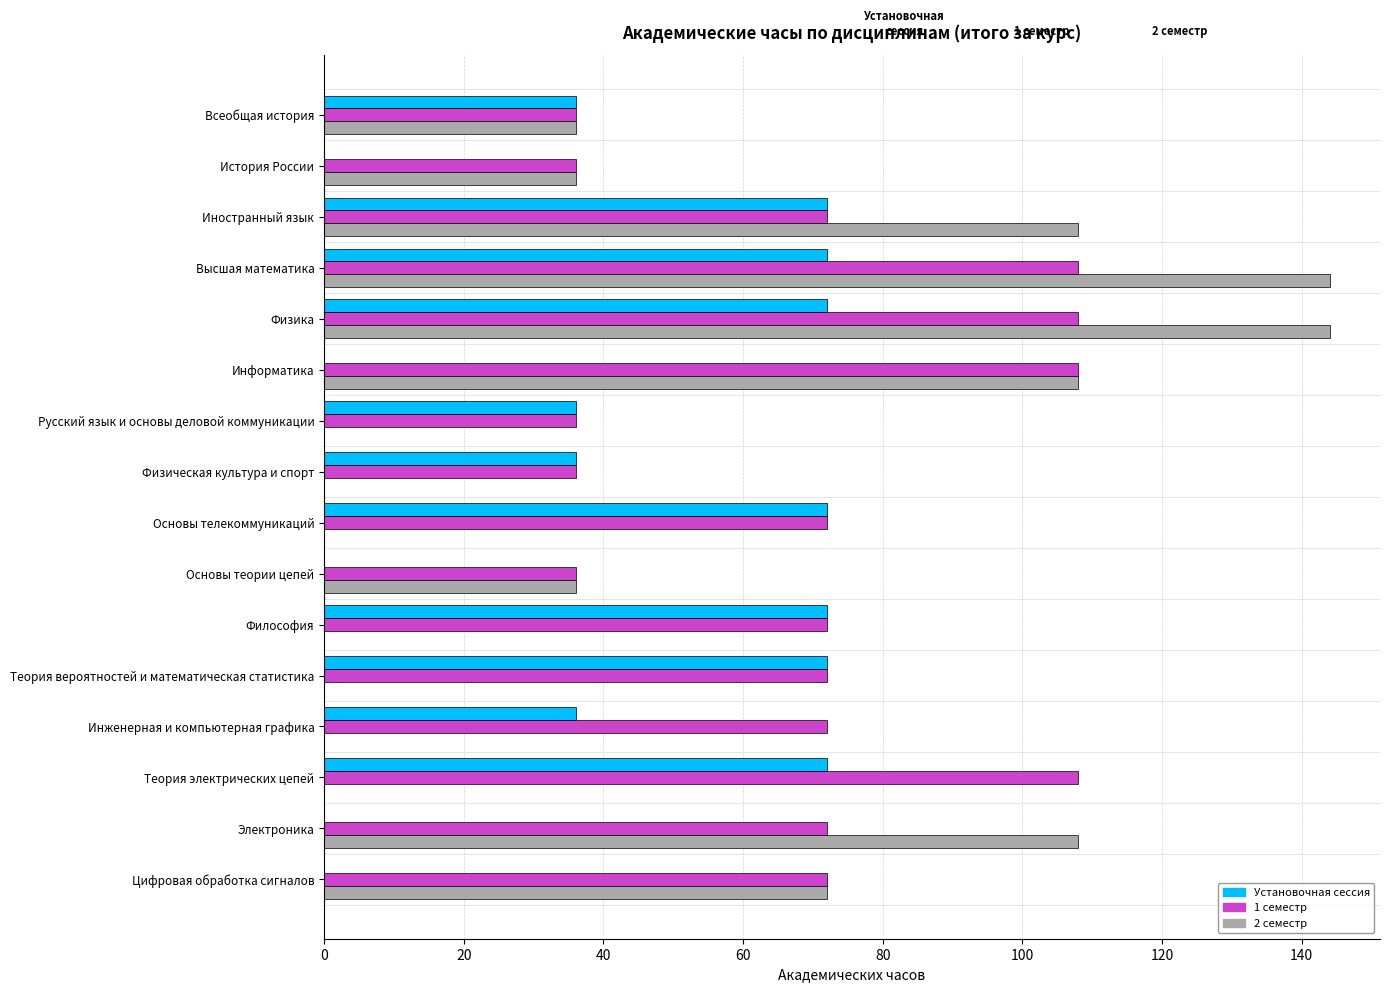

Which series has the largest total across all categories?

1 семестр